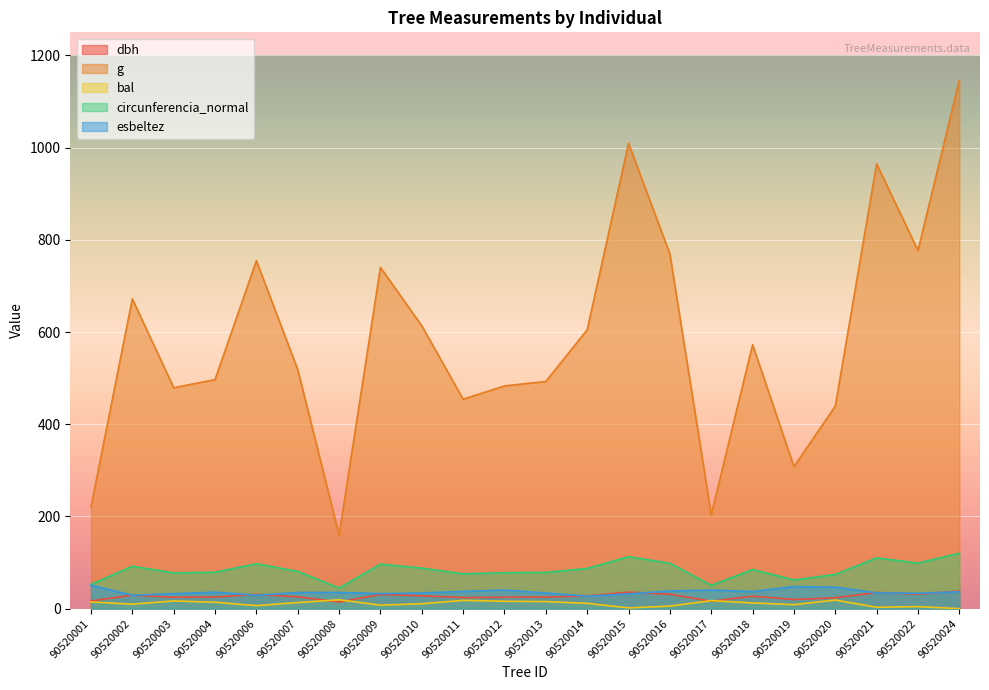

Reading left to right, extract all data points from this chart.

dbh: 90520001=16.8	90520002=29.2	90520003=24.7	90520004=25.1	90520006=31.0	90520007=25.7	90520008=14.2	90520009=30.7	90520010=27.9	90520011=24.1	90520012=24.8	90520013=25.1	90520014=27.8	90520015=35.9	90520016=31.3	90520017=16.1	90520018=27.0	90520019=19.8	90520020=23.6	90520021=35.0	90520022=31.4	90520024=38.2
g: 90520001=220.3	90520002=672.0	90520003=479.2	90520004=496.8	90520006=754.8	90520007=518.8	90520008=159.5	90520009=740.2	90520010=613.6	90520011=454.3	90520012=483.1	90520013=492.8	90520014=604.8	90520015=1009.4	90520016=769.5	90520017=203.6	90520018=572.6	90520019=307.9	90520020=439.3	90520021=964.9	90520022=776.8	90520024=1146.1
bal: 90520001=14.6	90520002=9.7	90520003=16.7	90520004=13.9	90520006=6.6	90520007=13.2	90520008=19.3	90520009=7.7	90520010=10.7	90520011=18.0	90520012=16.0	90520013=15.3	90520014=11.5	90520015=1.6	90520016=5.5	90520017=17.4	90520018=12.4	90520019=8.7	90520020=18.7	90520021=3.0	90520022=4.4	90520024=0.0
circunferencia_normal: 90520001=52.6	90520002=91.9	90520003=77.6	90520004=79.0	90520006=97.4	90520007=80.7	90520008=44.8	90520009=96.5	90520010=87.8	90520011=75.6	90520012=77.9	90520013=78.7	90520014=87.2	90520015=112.6	90520016=98.3	90520017=50.6	90520018=84.8	90520019=62.2	90520020=74.3	90520021=110.1	90520022=98.8	90520024=120.0
esbeltez: 90520001=50.8	90520002=29.1	90520003=32.4	90520004=35.8	90520006=29.0	90520007=35.0	90520008=35.1	90520009=32.6	90520010=34.0	90520011=37.4	90520012=40.3	90520013=33.9	90520014=27.0	90520015=32.1	90520016=38.3	90520017=40.4	90520018=37.0	90520019=48.0	90520020=46.5	90520021=34.2	90520022=33.4	90520024=36.6